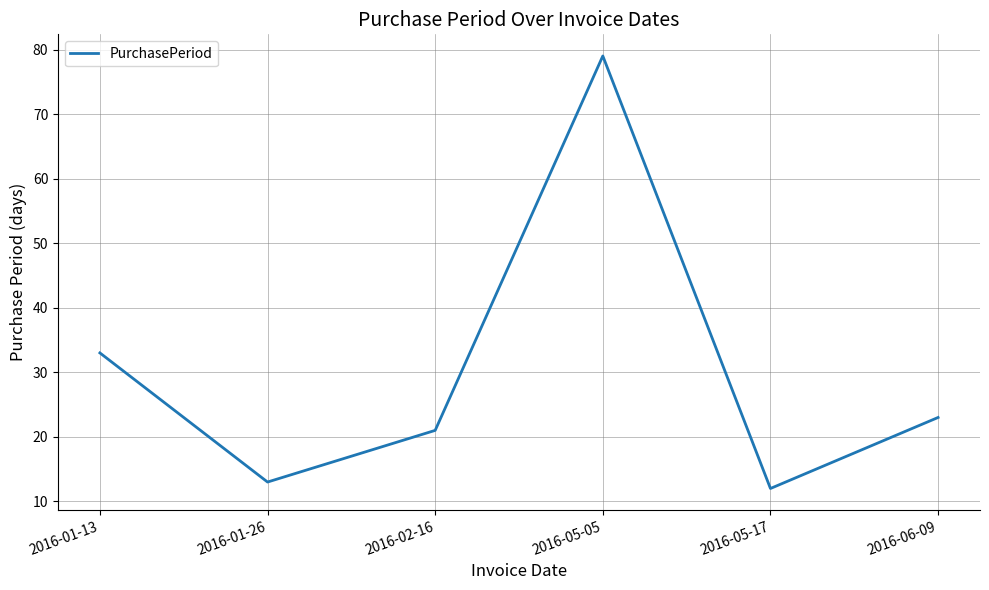

List the labels in order of value, largest first.

2016-05-05, 2016-01-13, 2016-06-09, 2016-02-16, 2016-01-26, 2016-05-17